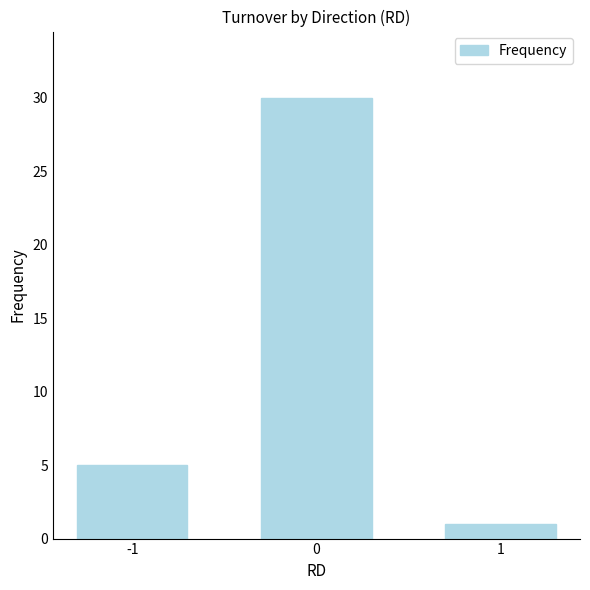

What is the smallest value displayed?

1